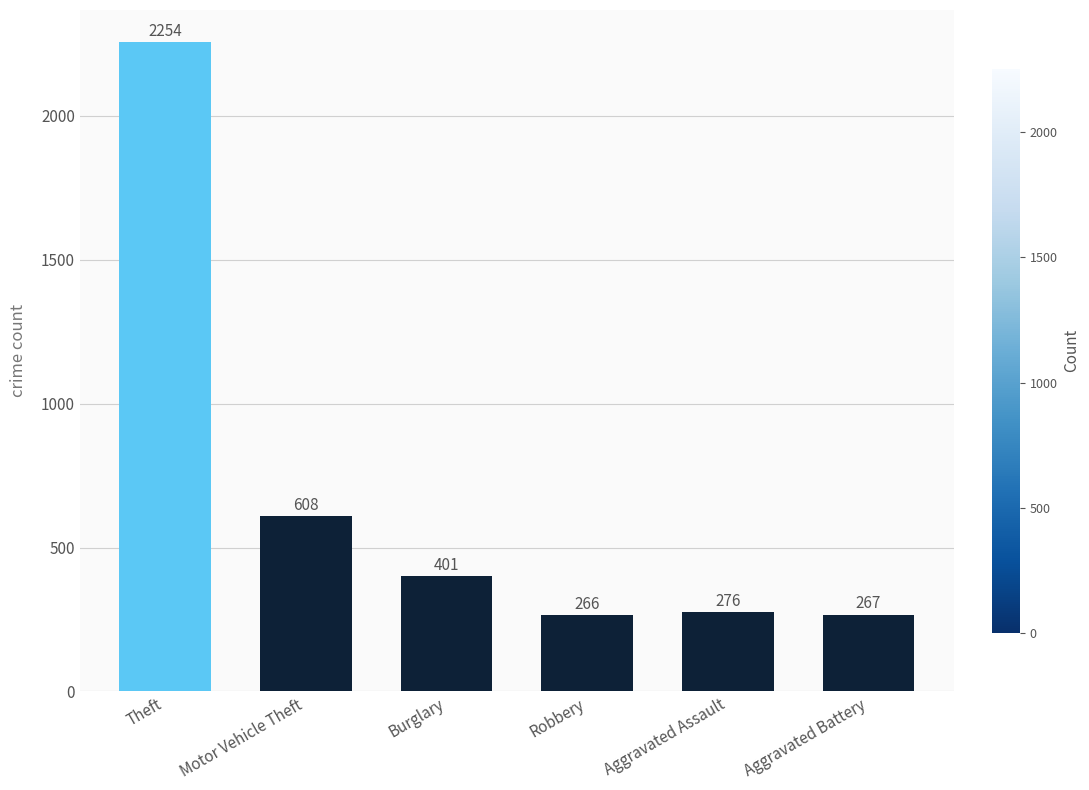

How many values are below 401?

3